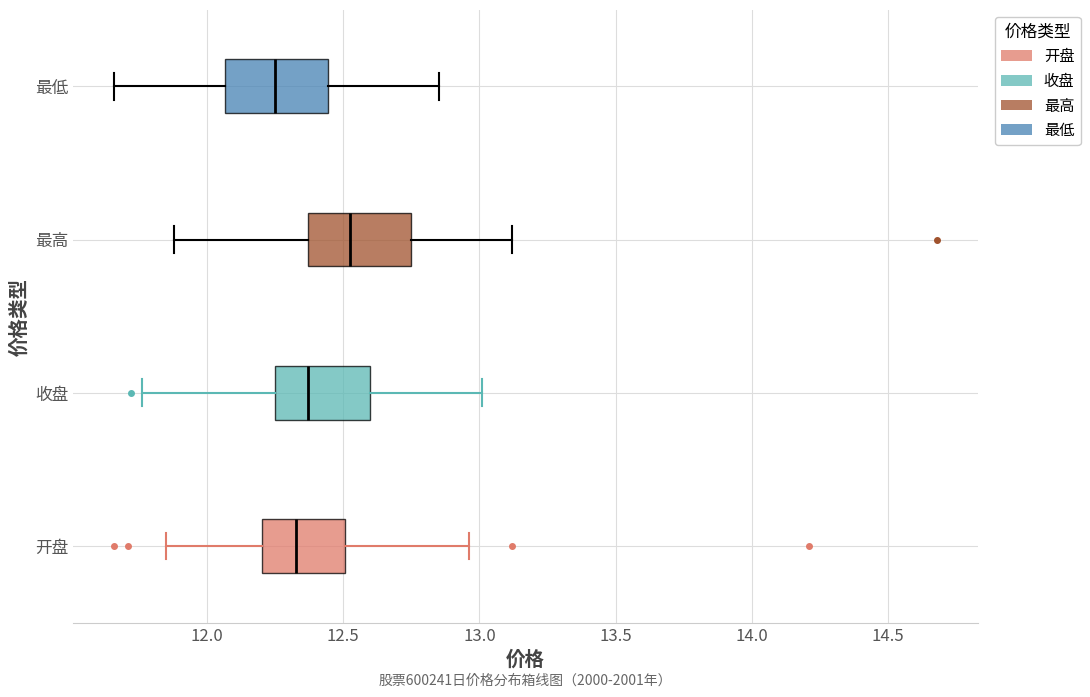

Reading bottom to top, read every box against the x-axis: the position of its median line, the range the box covers, and the ends of its whiskers. The values are not printed on the chart, so give them approximately, as read against the axis.

开盘: median 12.35, box 12.20 to 12.50, whiskers 11.85 to 12.95
收盘: median 12.35, box 12.25 to 12.60, whiskers 11.75 to 13.00
最高: median 12.55, box 12.35 to 12.75, whiskers 11.90 to 13.10
最低: median 12.25, box 12.05 to 12.45, whiskers 11.65 to 12.85